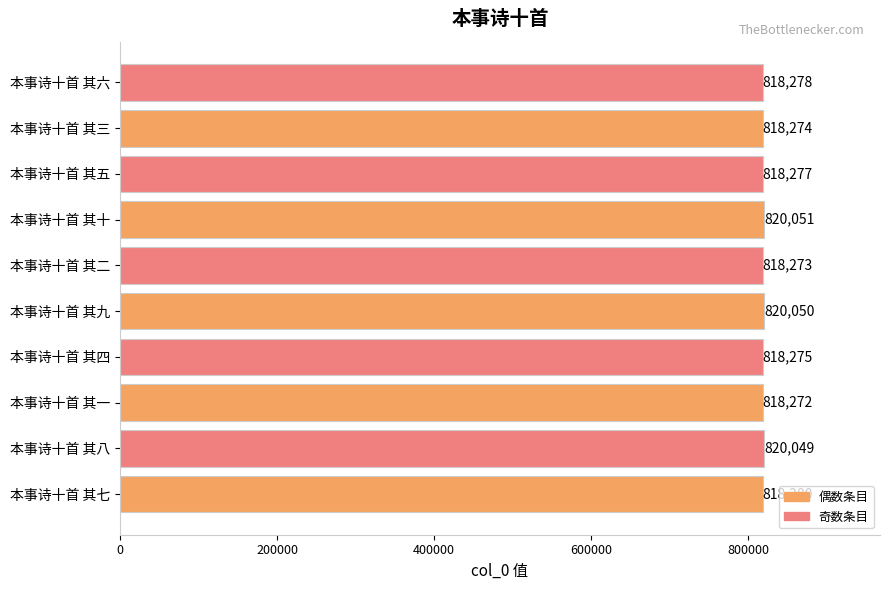

Rank the categories by value from highest to lowest.

本事诗十首 其十, 本事诗十首 其九, 本事诗十首 其八, 本事诗十首 其七, 本事诗十首 其六, 本事诗十首 其五, 本事诗十首 其四, 本事诗十首 其三, 本事诗十首 其二, 本事诗十首 其一